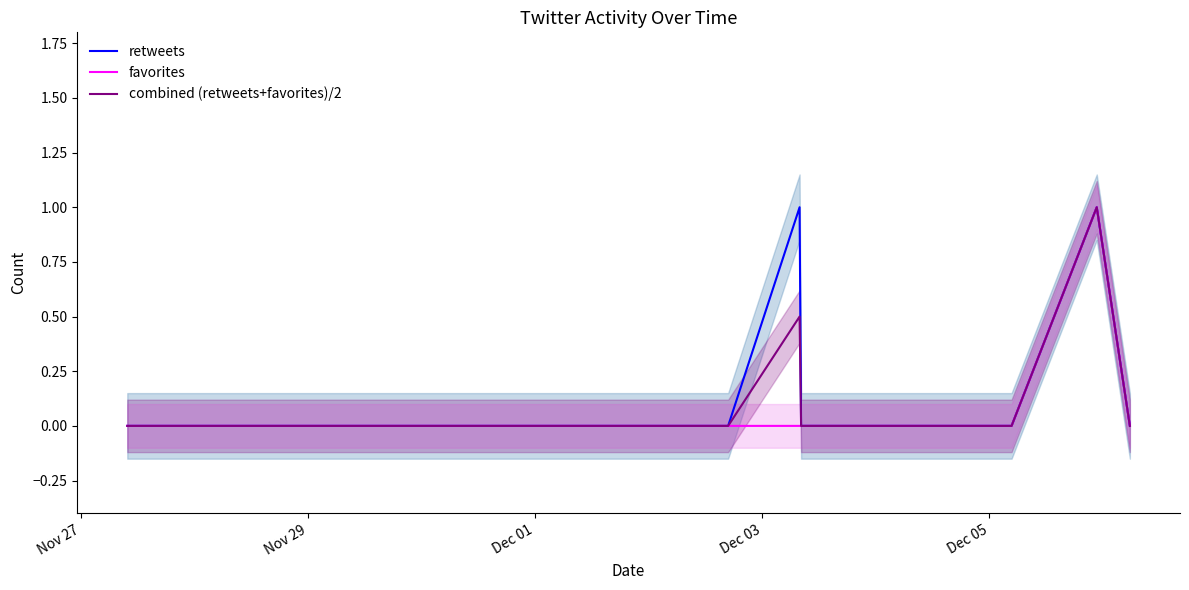

What is the maximum value for favorites?

1.0